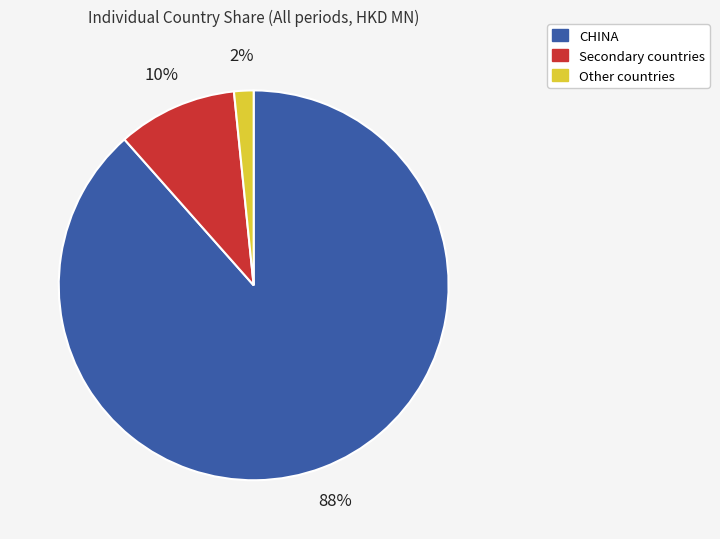

To the nearest percent, what is the average slice percentage?

33%